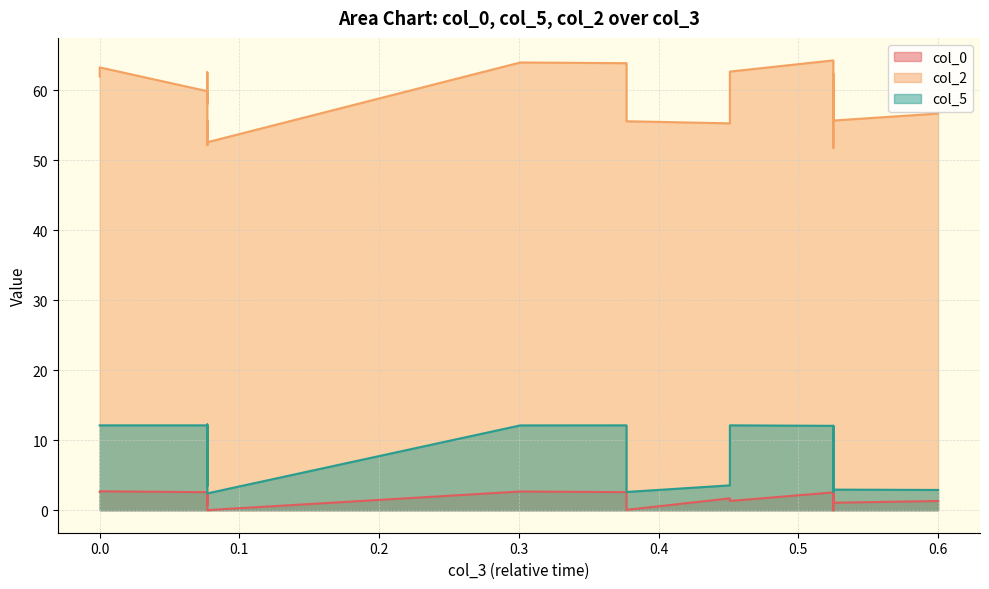

How many interior local valleys does the col_2 series have?

6